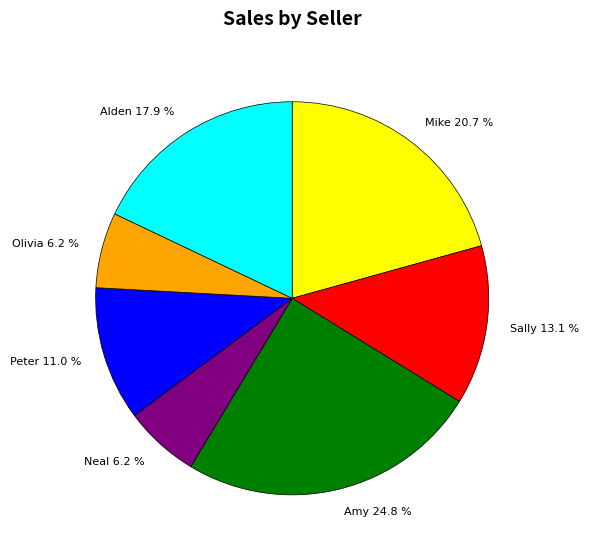

What percentage is NOT represented by Olivia?

93.8%